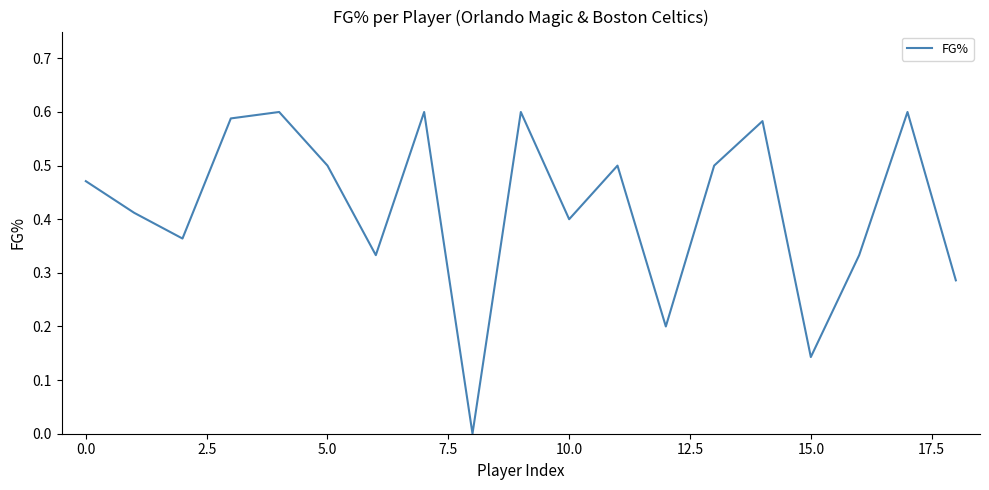

Does the chart have visible grid lines?

No